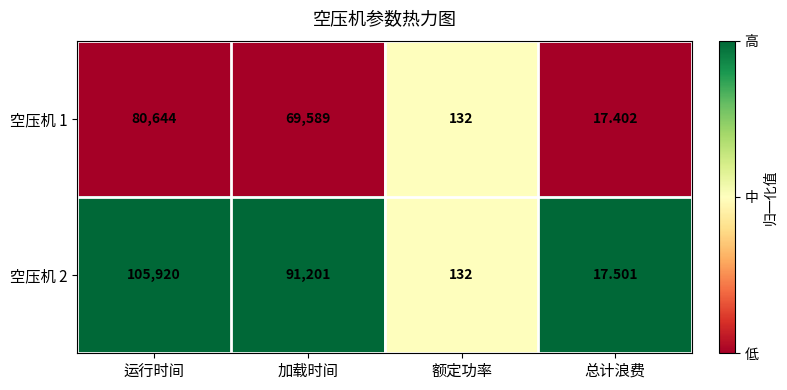

At which label does 空压机 1 first exceed 69589?

运行时间